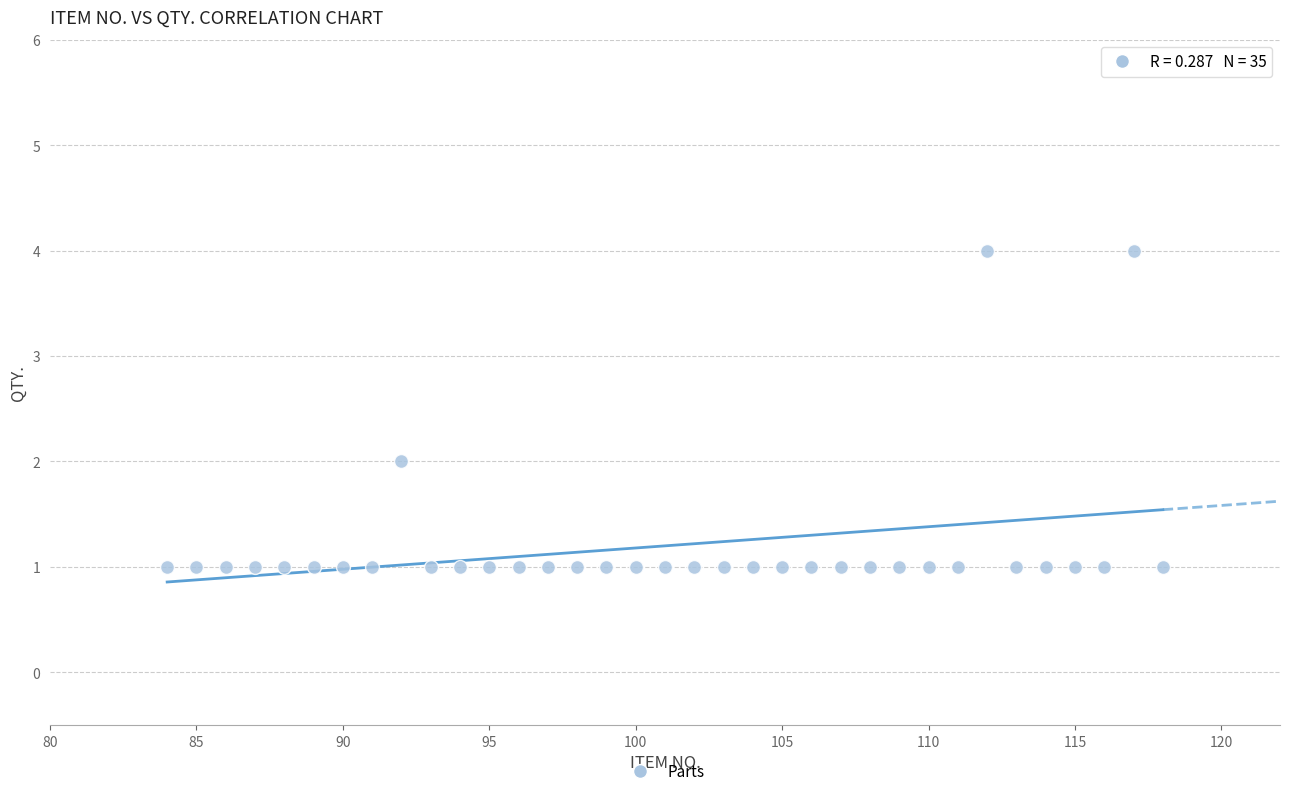

What is the range of X values (max minus min)?

34